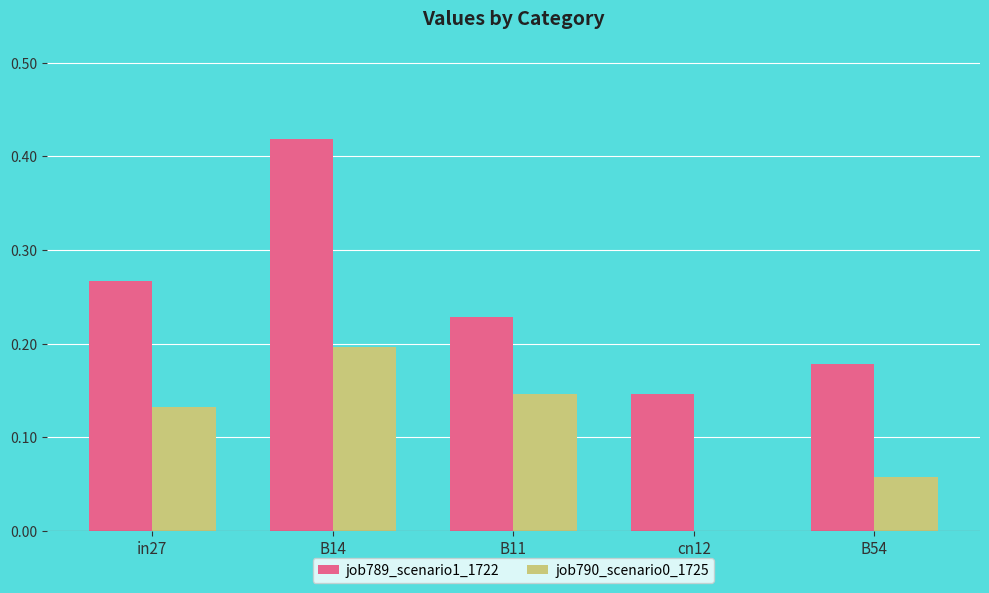

What is the sum of the job789_scenario1_1722 values at B11 and in27?

0.5